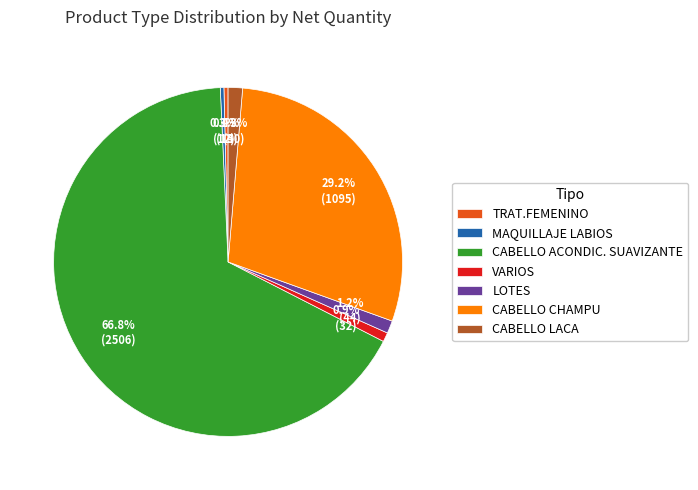

Which has a higher value, CABELLO ACONDIC. SUAVIZANTE or CABELLO CHAMPU?

CABELLO ACONDIC. SUAVIZANTE